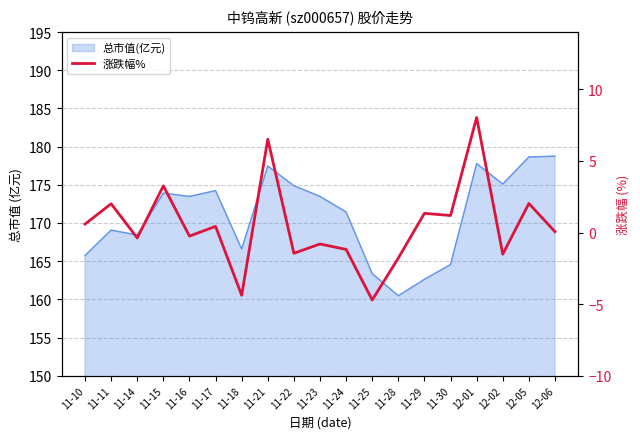

Is it true that the value at 11-23 is -1.3?

False